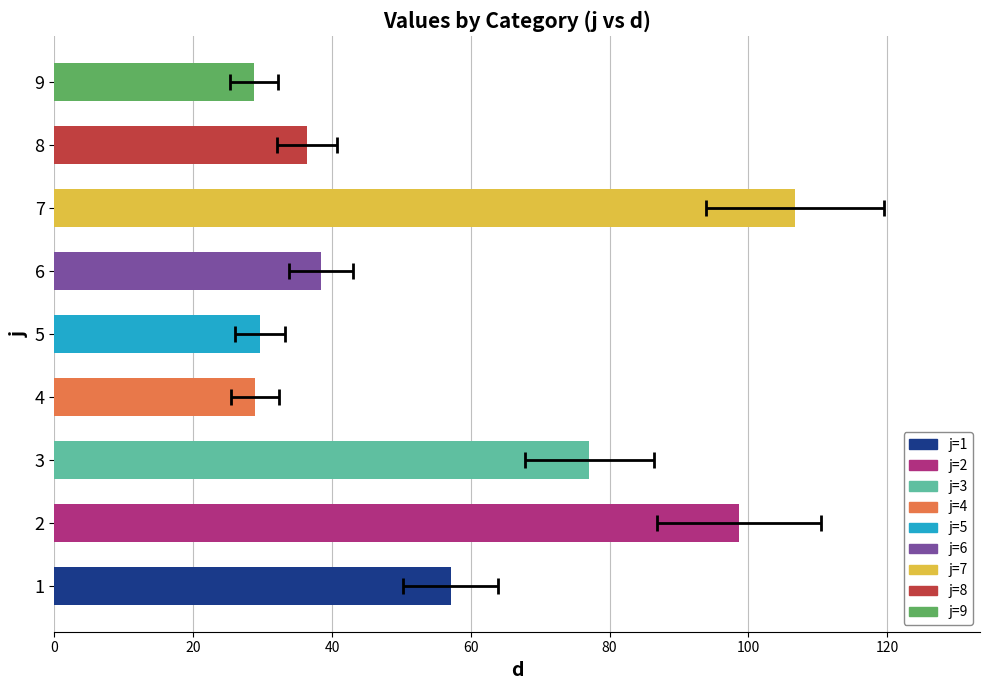

What is the change in value from 7 to 9?

-78.0